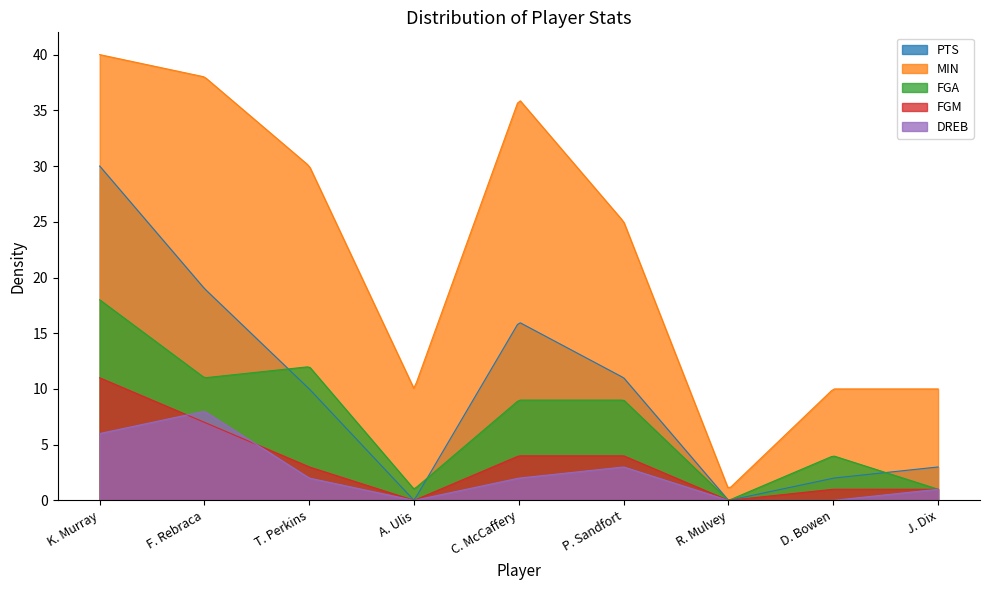

True or false: FGA and MIN intersect in this chart.

False